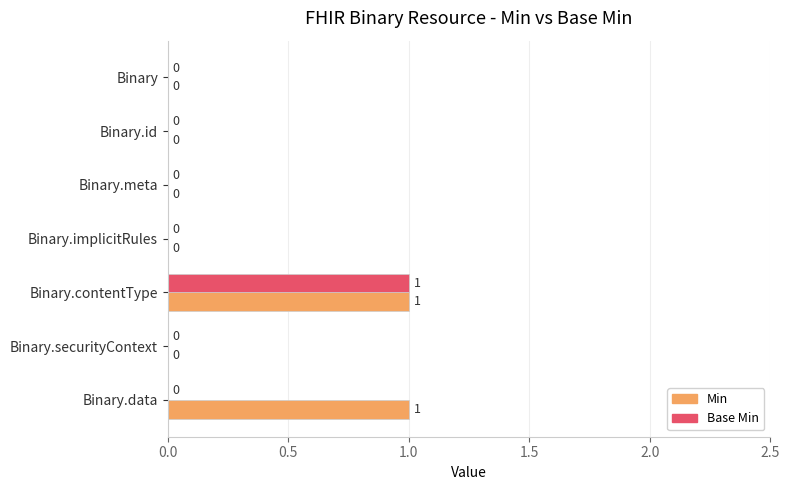

Is the value of Base Min at Binary.securityContext greater than the value of Min at Binary.contentType?

No